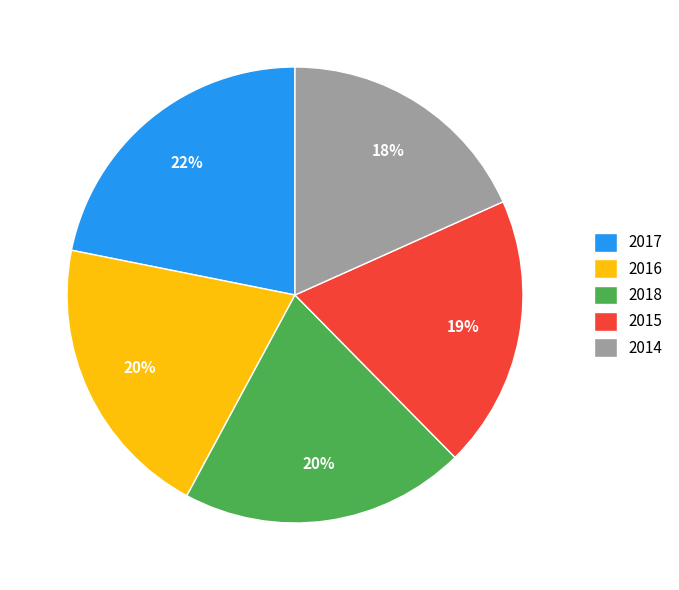

To the nearest percent, what is the difference between the largest and smallest slice percentages?

4%